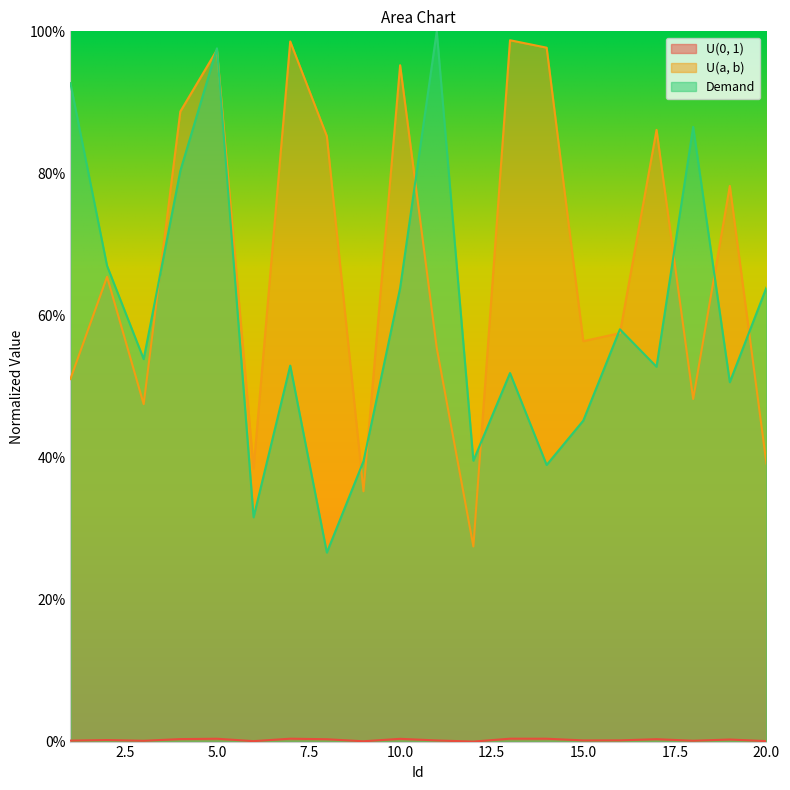

The U(0, 1) series shows 0.0 at 14. True or false?

True